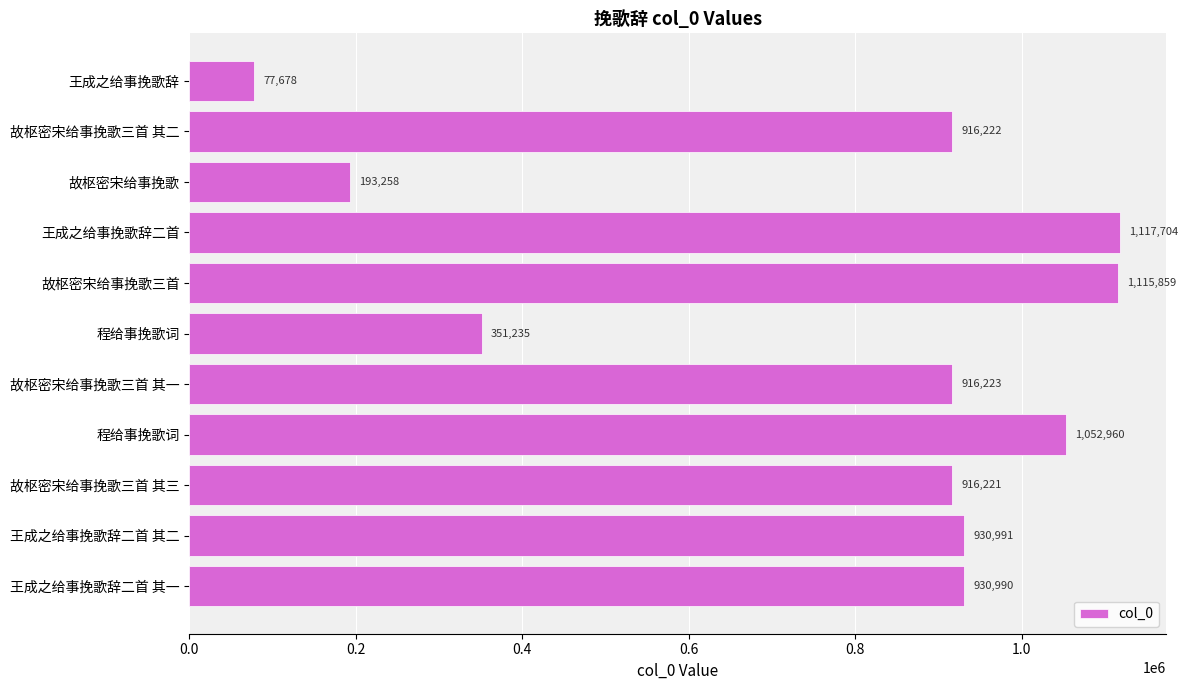

Are the bars horizontal?

Yes